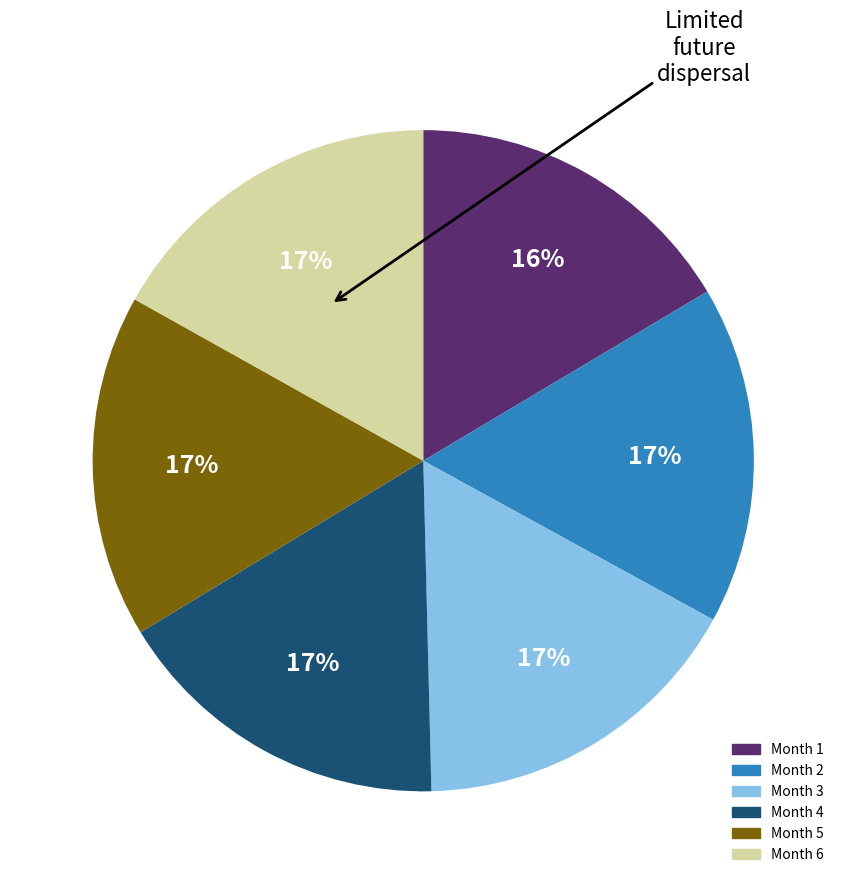

Does Month 2 represent more than half of the total?

No